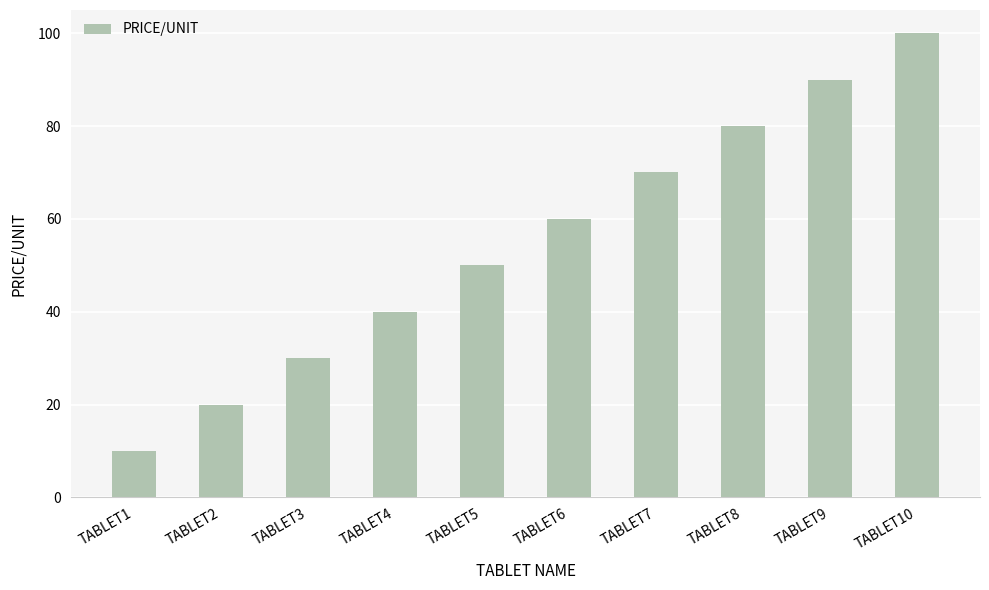

What is the value of the 3rd bar from the left?

30